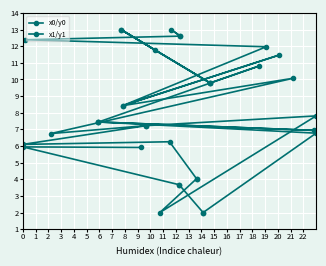

How many data points in x1/y1 are above 8?

9